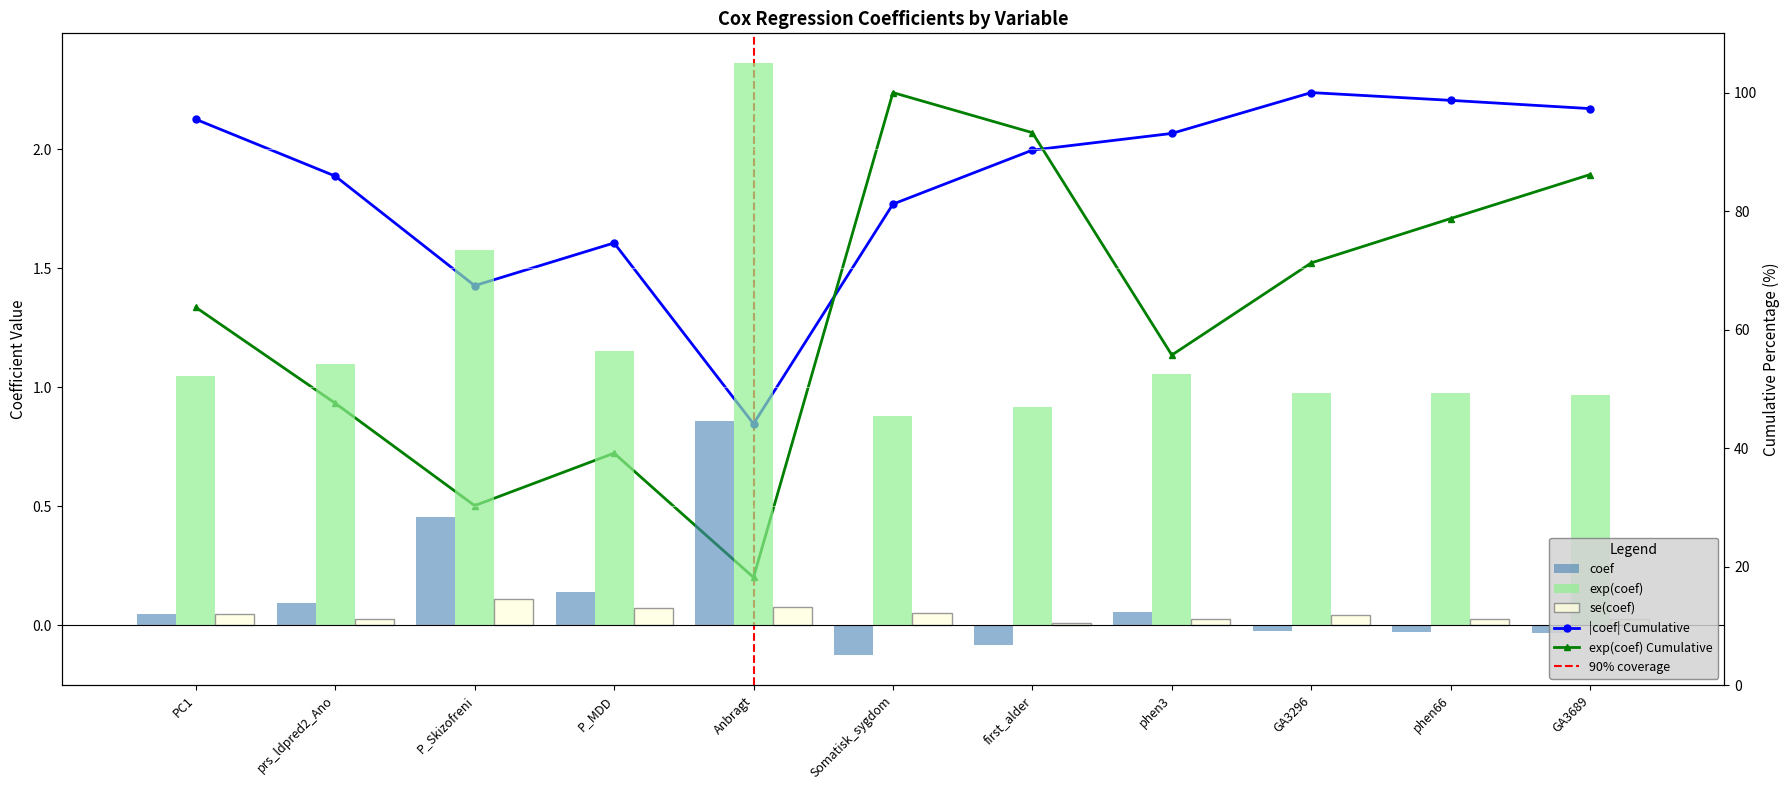

At how many categories does at least one series exceed 0?

11